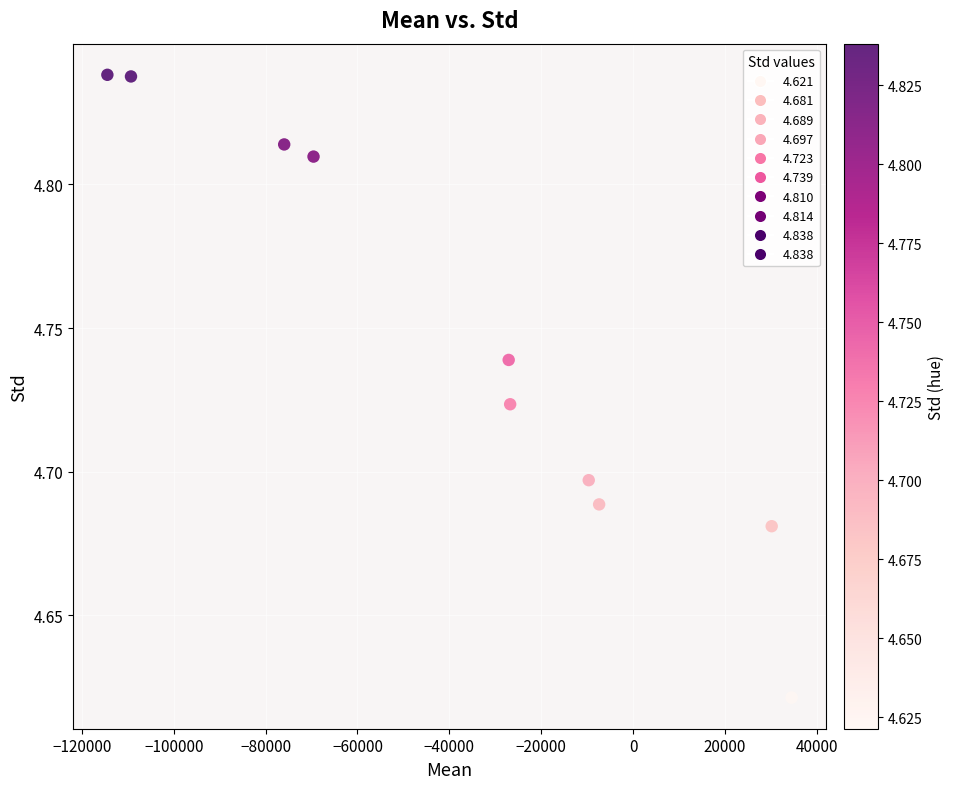

What is the range of X values (max minus min)?

148987.9